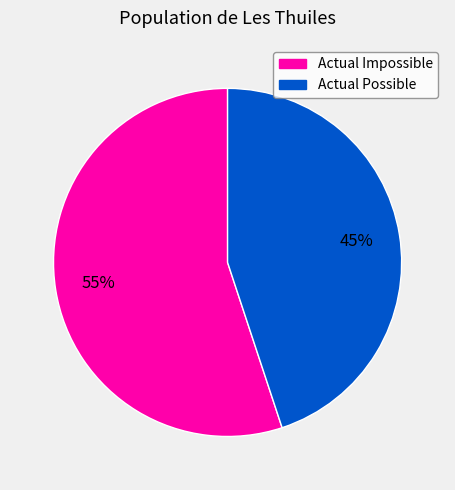

To the nearest percent, what is the difference between the Actual Impossible and Actual Possible slice percentages?

10%